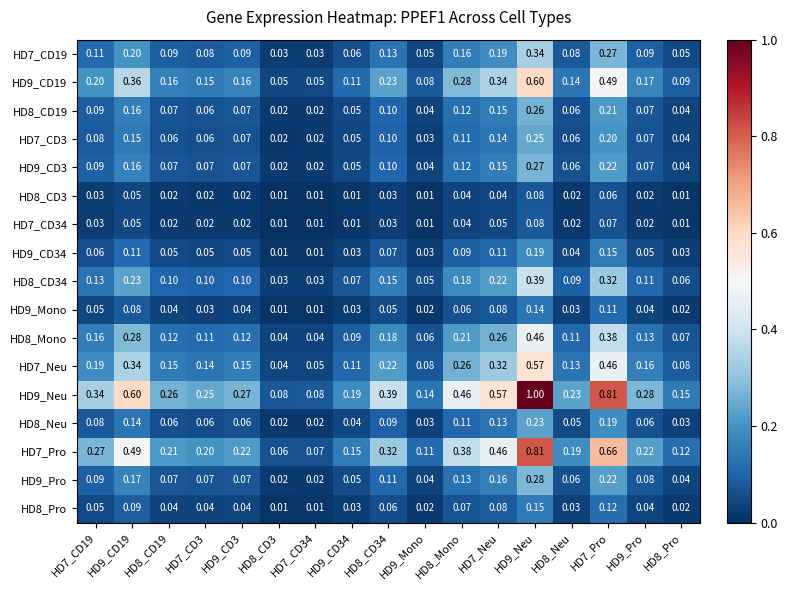

At which category is the sum across all series the highest?

HD9_Neu